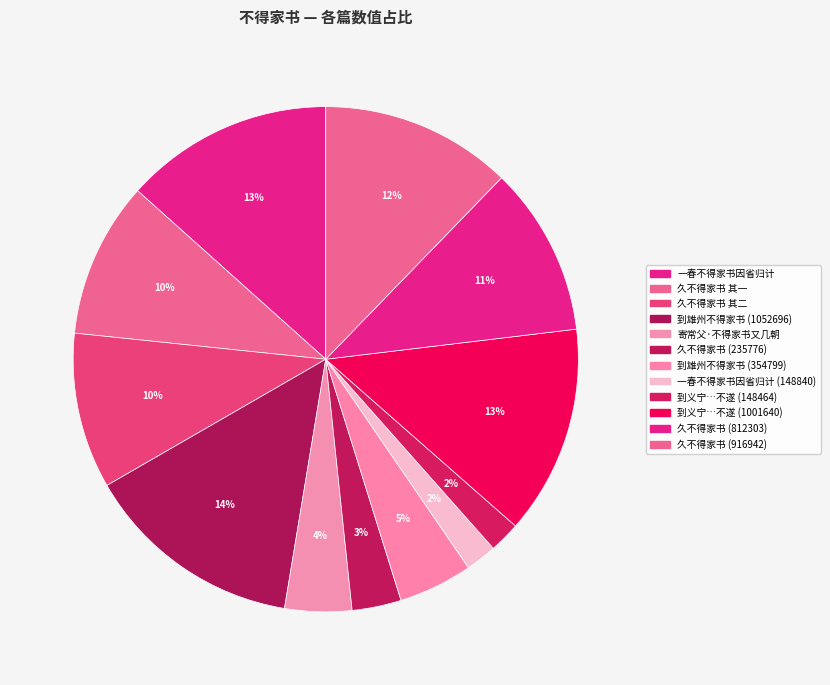

Which slice is the largest?

到雄州不得家书 (1052696)